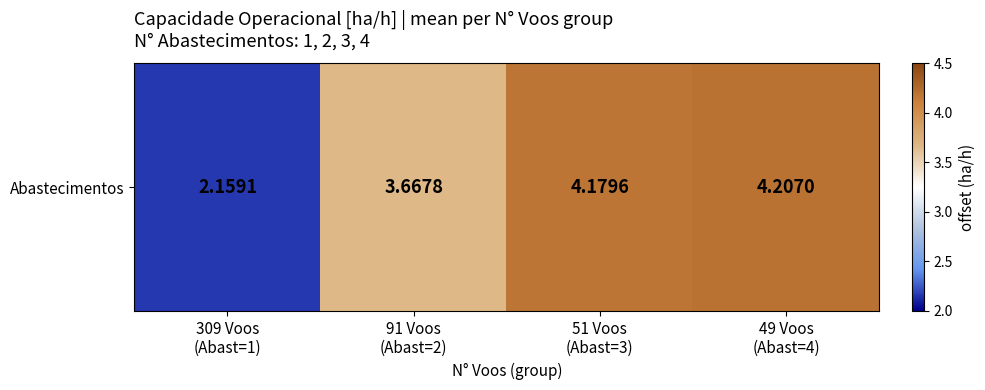

At which label is the value closest to 3?

91 Voos
(Abast=2)